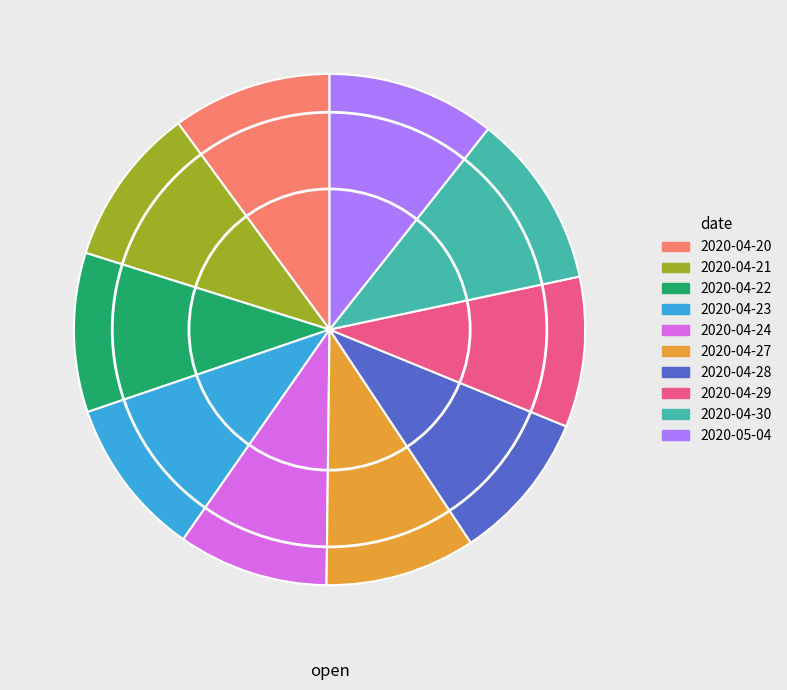

Which has a higher value, 2020-04-30 or 2020-04-28?

2020-04-30